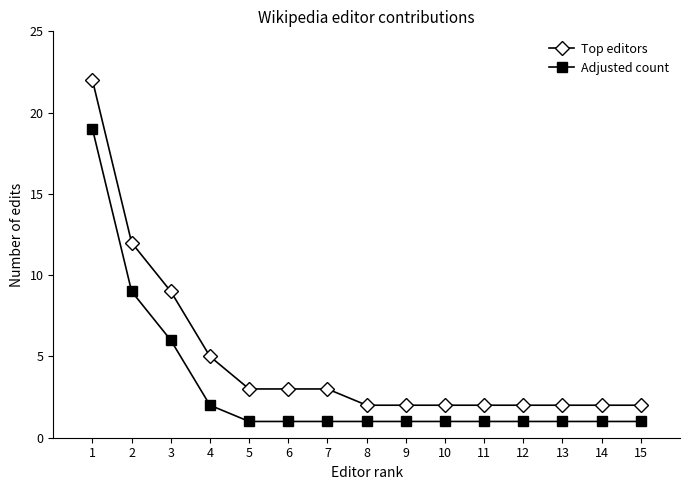

What is the spread (max minus min) of values at 5?

2